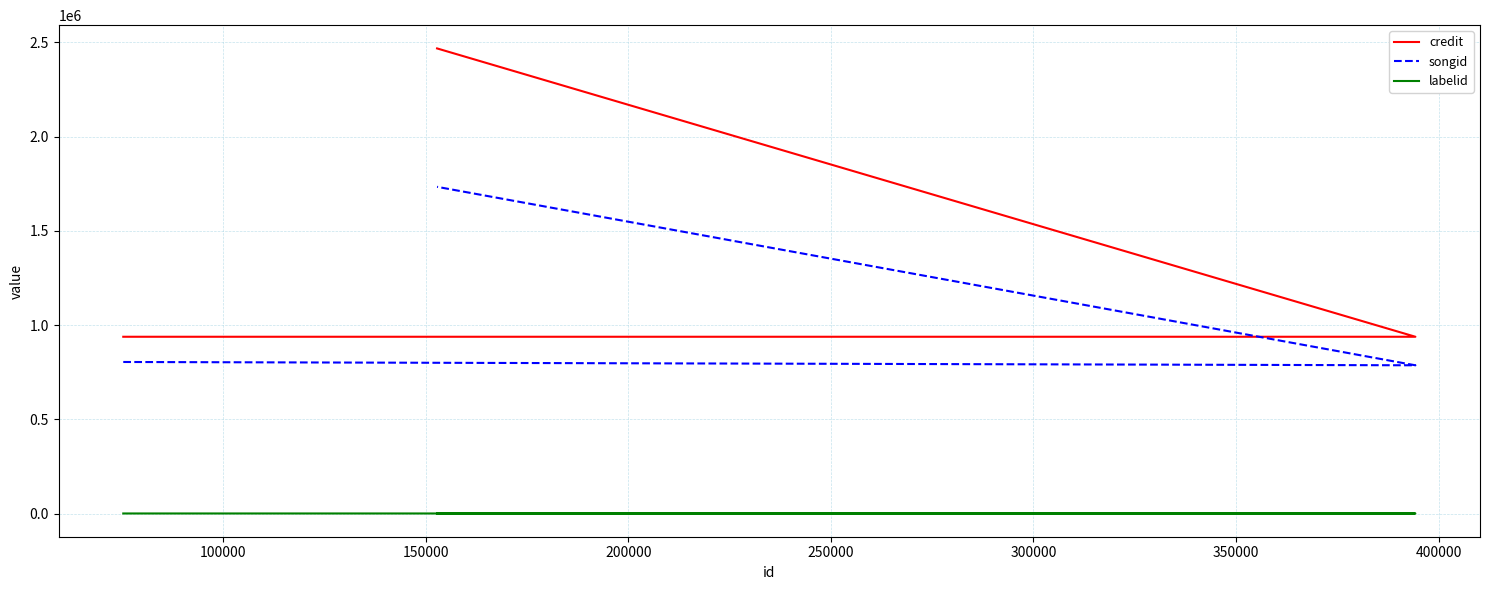

Is it true that credit equals 2467904 at 150000?

True